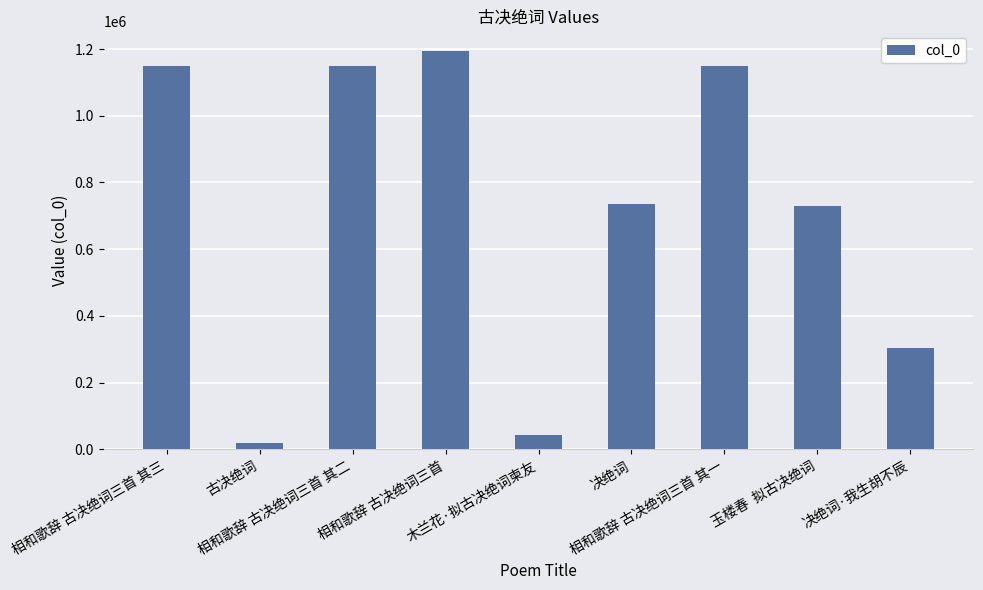

What is the difference between the maximum and second lowest values?

1150868